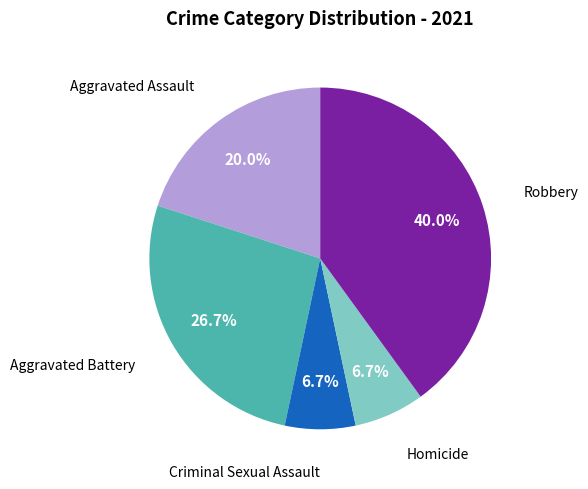

Does any single category account for the majority?

No